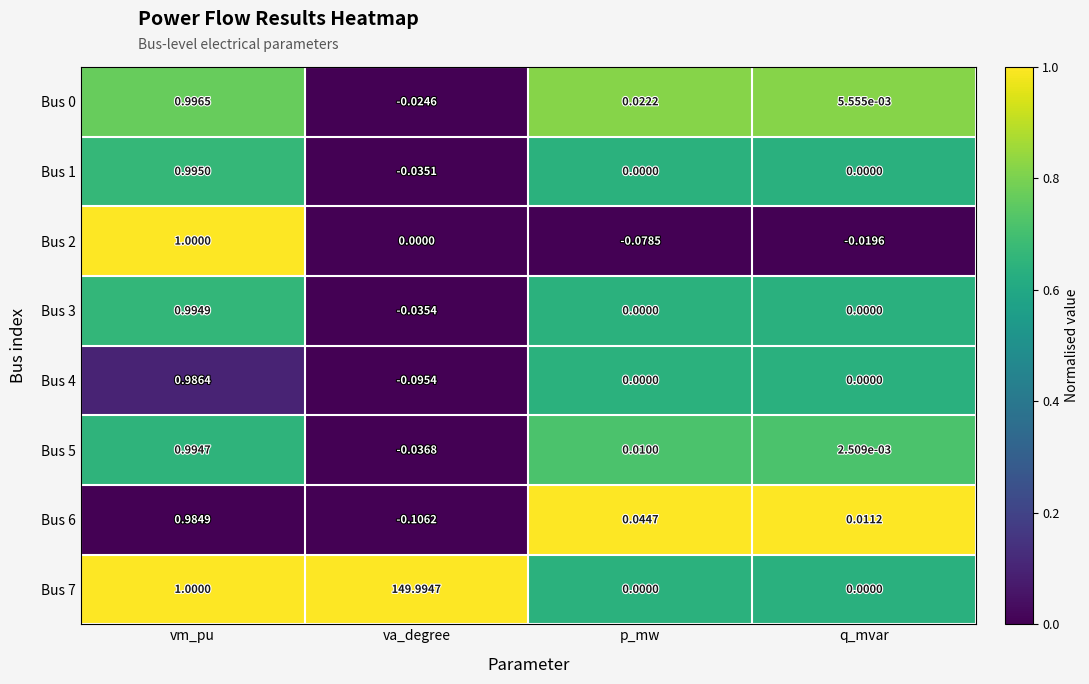

At which category is the sum across all series the highest?

va_degree